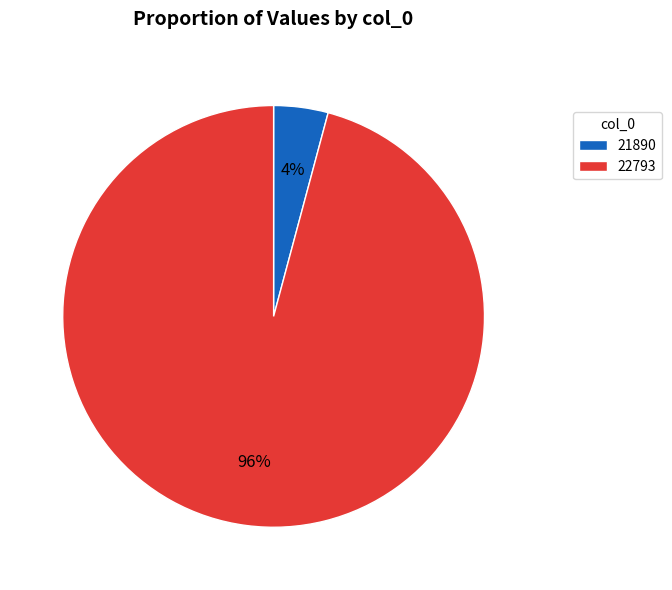

How many segments does this pie chart have?

2